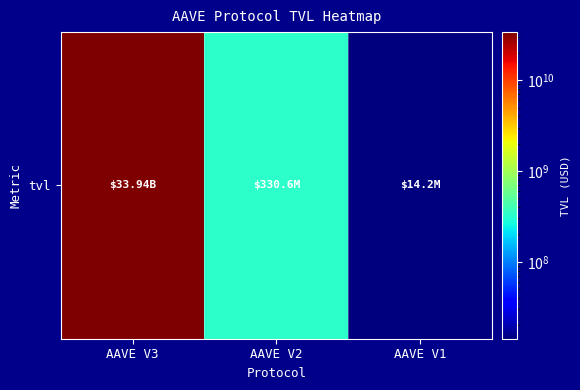

Where is the data nearest to the value 16978808222?

AAVE V2